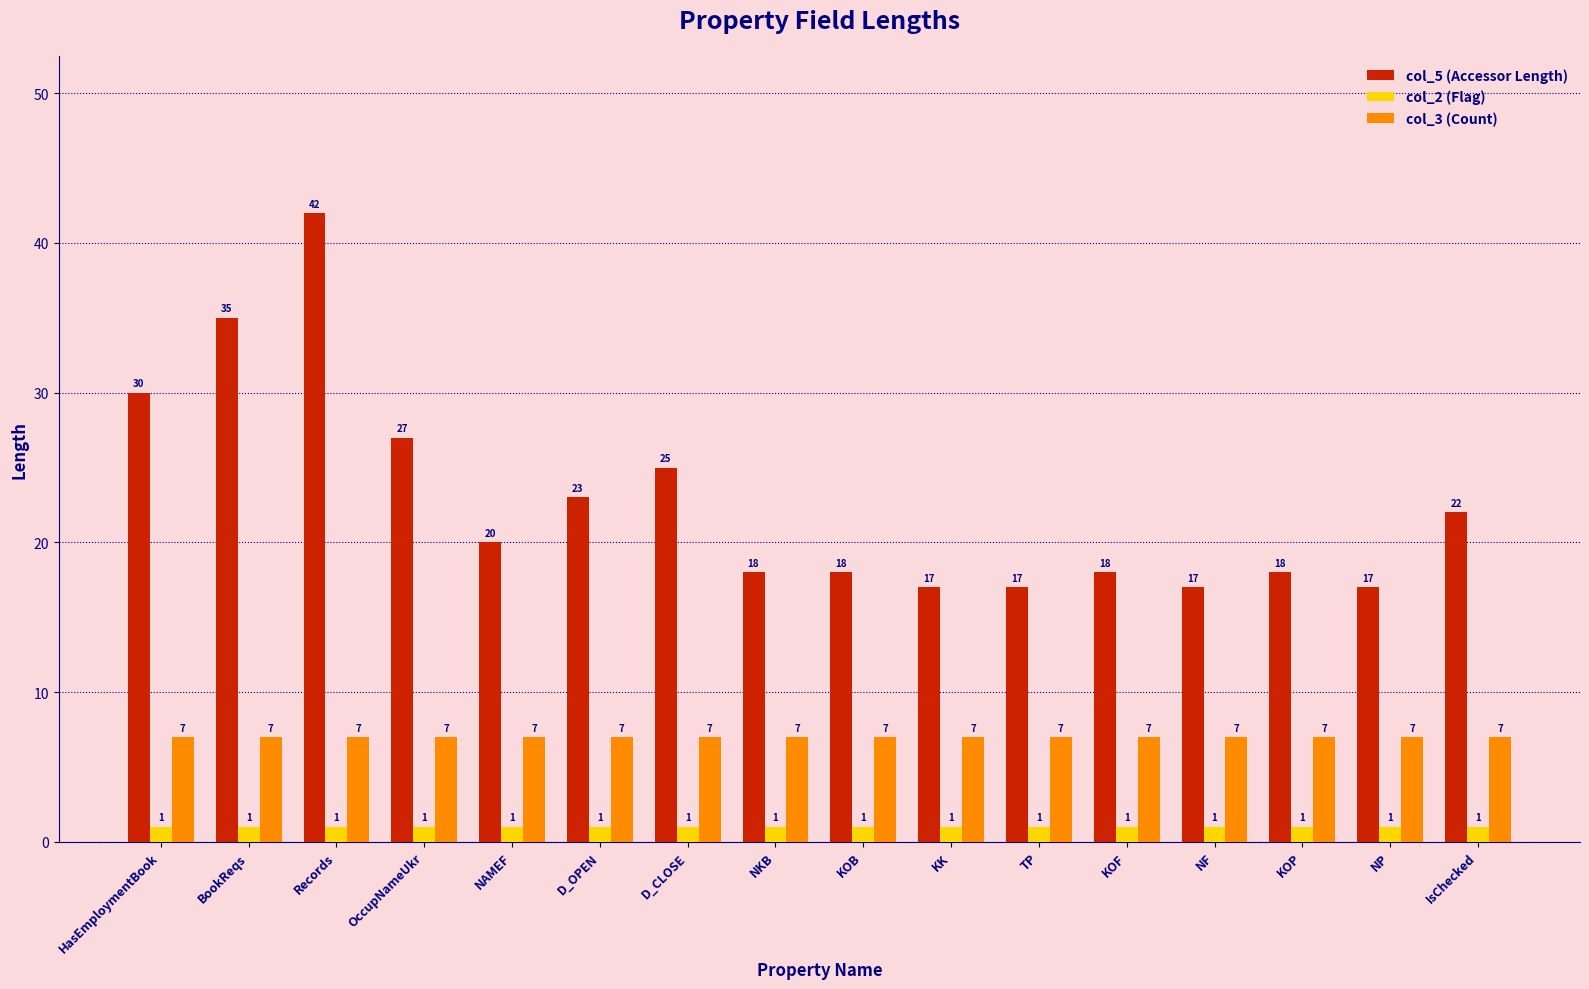

The value of col_5 (Accessor Length) at IsChecked is 14. True or false?

False